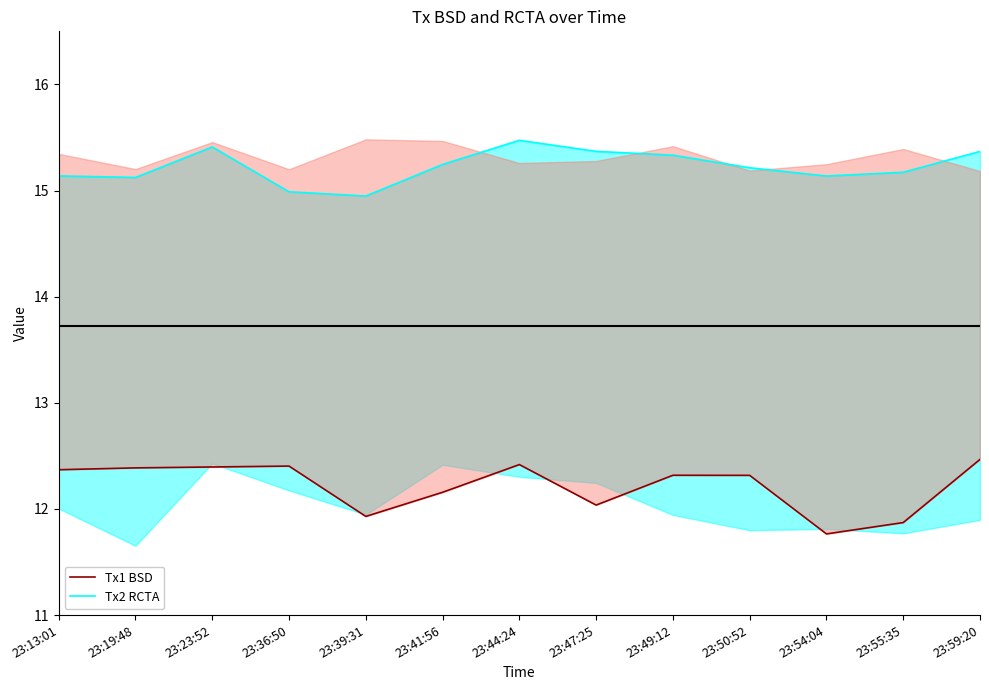

Does the chart have visible grid lines?

No